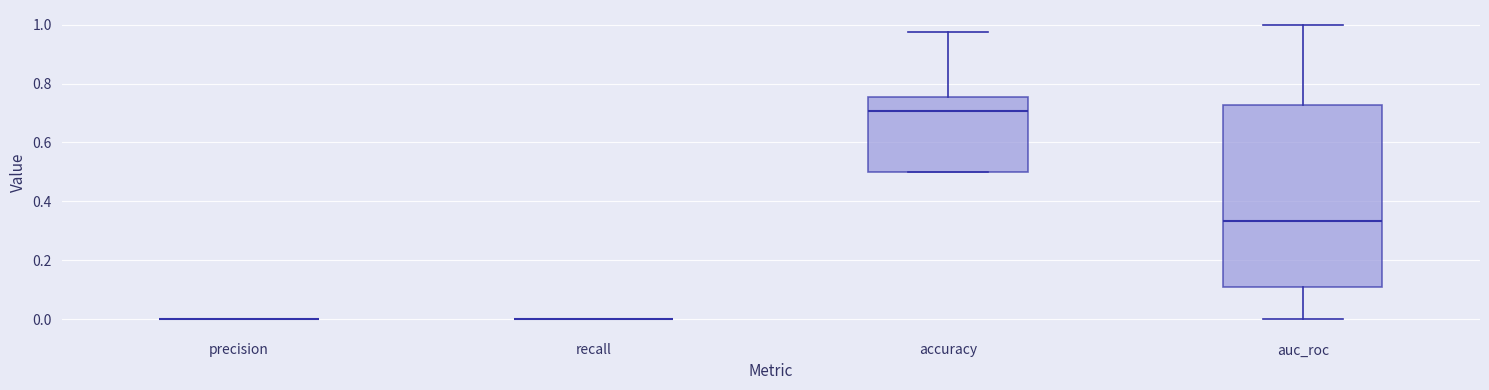

Reading left to right, read every box against the y-axis: the position of its median line, the range the box covers, and the ends of its whiskers. The values are not printed on the chart, so give them approximately, as read against the axis.

precision: box collapsed to a line at 0.00, whiskers 0.00 to 0.00
recall: box collapsed to a line at 0.00, whiskers 0.00 to 0.00
accuracy: median 0.70, box 0.50 to 0.76, whiskers 0.50 to 0.98
auc_roc: median 0.34, box 0.10 to 0.72, whiskers 0.00 to 1.00